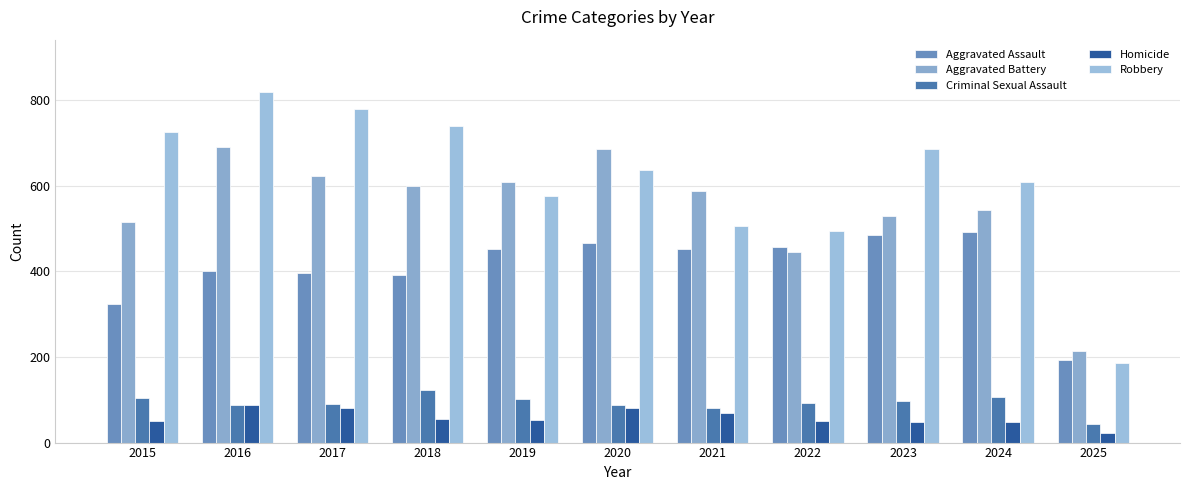

How many bars are there in total?

55